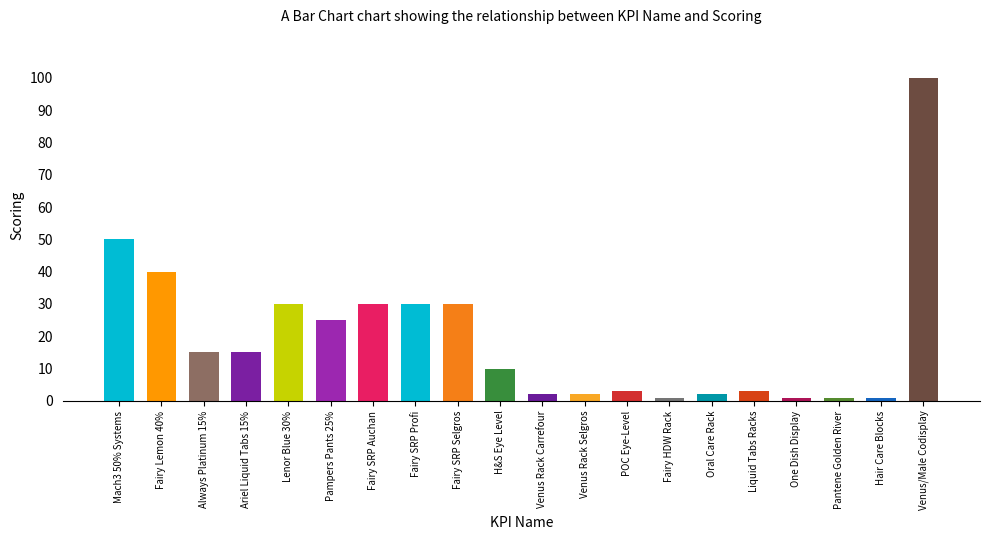

Reading right to left, list all the values displayed in this chart.

100	1	1	1	3	2	1	3	2	2	10	30	30	30	25	30	15	15	40	50